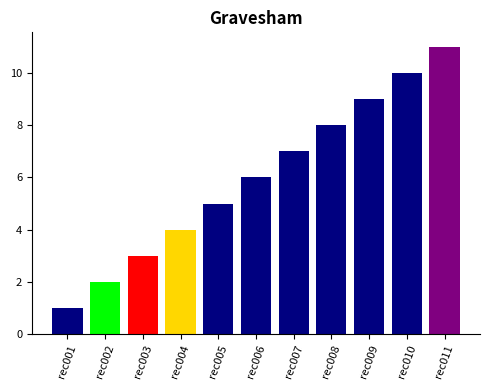

At which label is the value closest to 6?

rec006